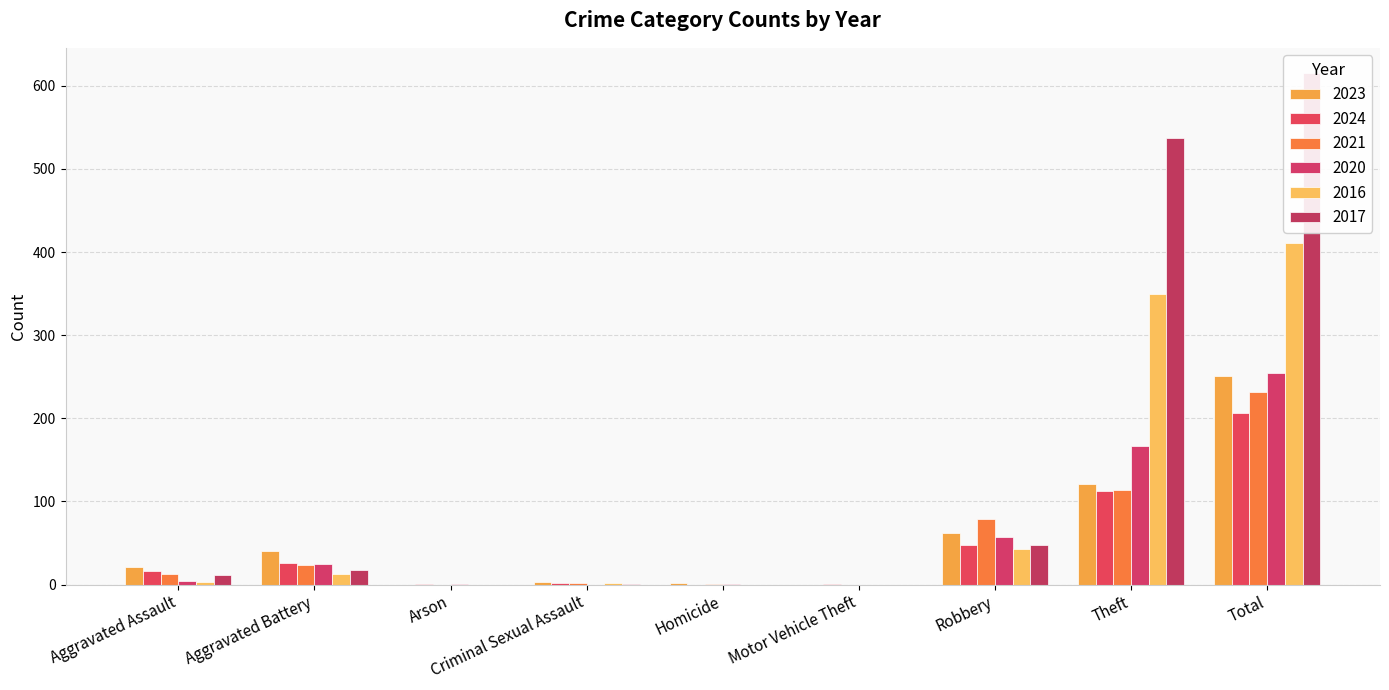

How many values in 2024 are above zero?

8